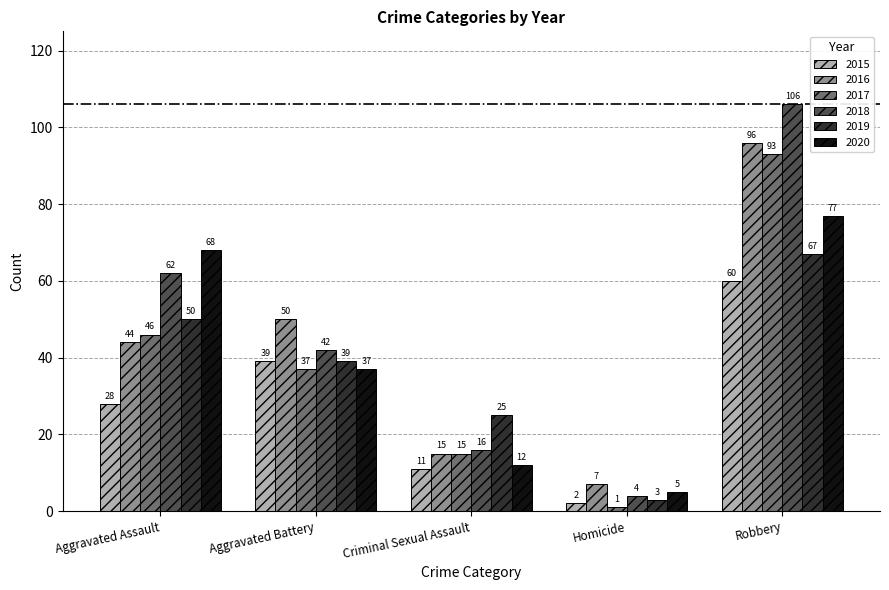

Reading right to left, what are all the values shown in this chart?

2015: 60	2	11	39	28
2016: 96	7	15	50	44
2017: 93	1	15	37	46
2018: 106	4	16	42	62
2019: 67	3	25	39	50
2020: 77	5	12	37	68